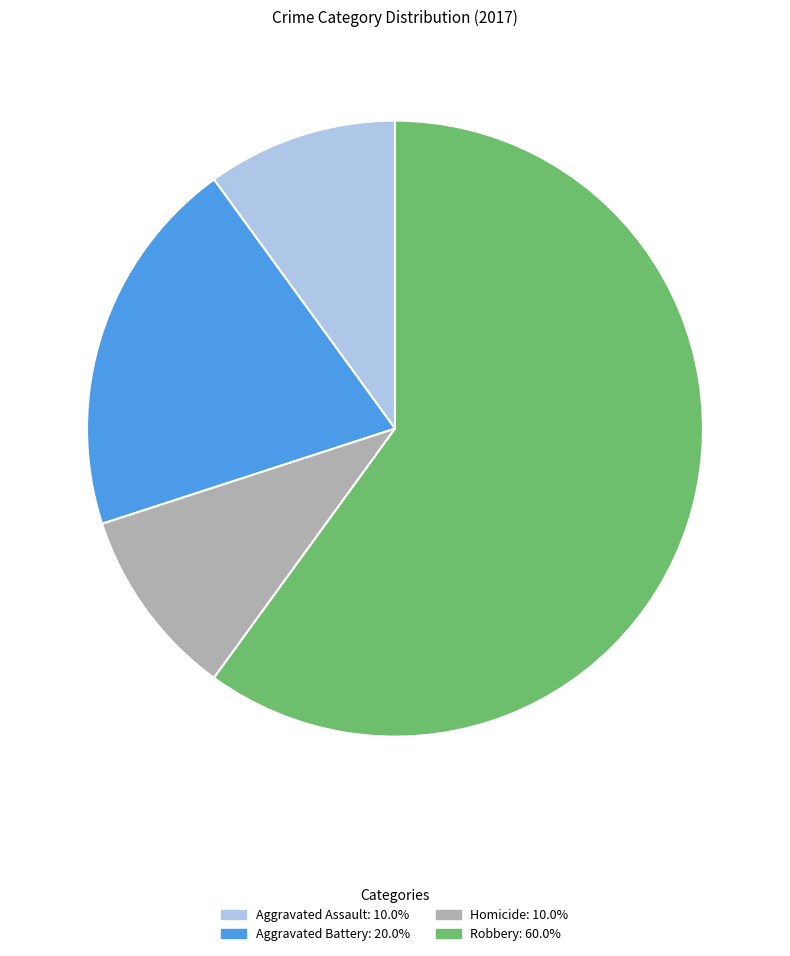

How many segments does this pie chart have?

4